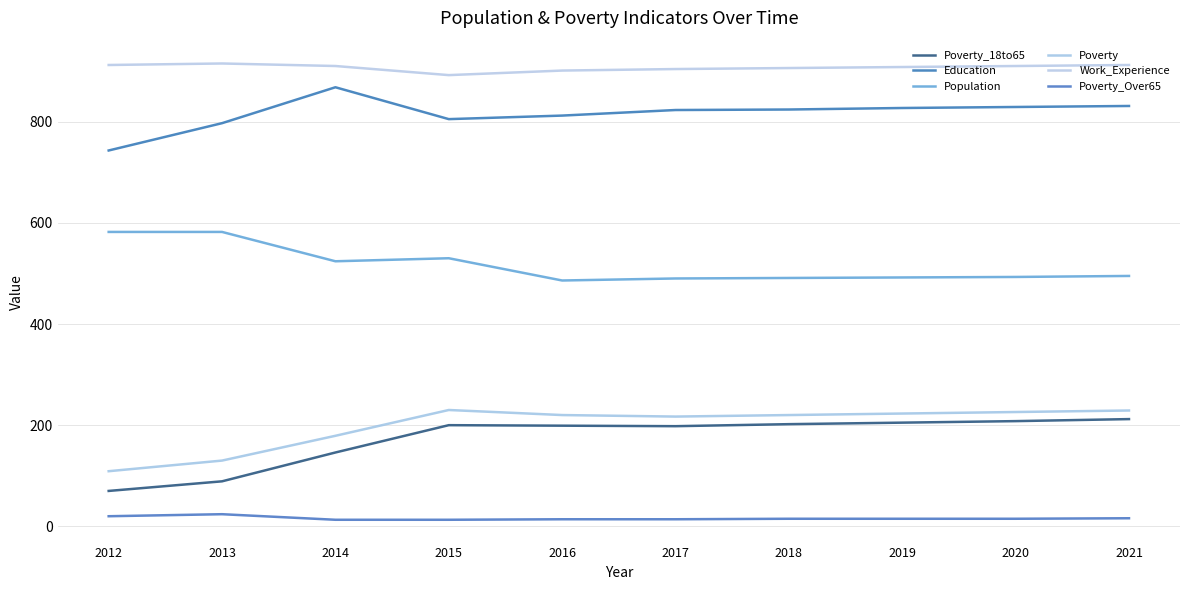

Between 2012 and 2018, which series saw the biggest shift?

Poverty_18to65